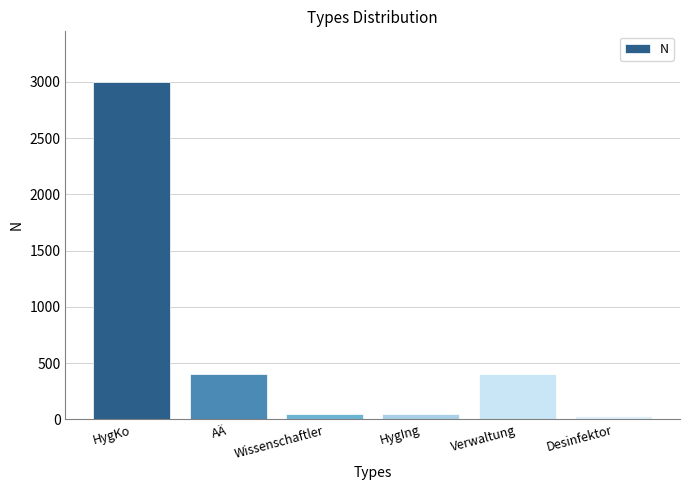

What is the greatest value displayed?

3000